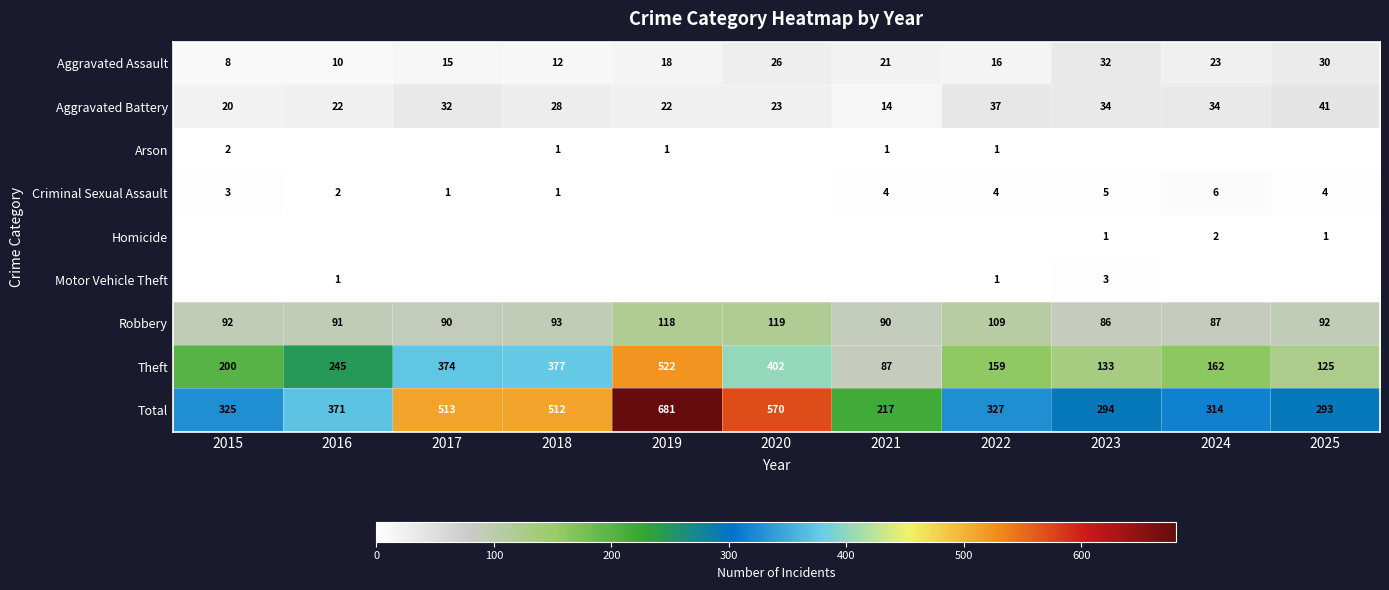

Is the value of Total at 2019 greater than the value of Robbery at 2015?

Yes